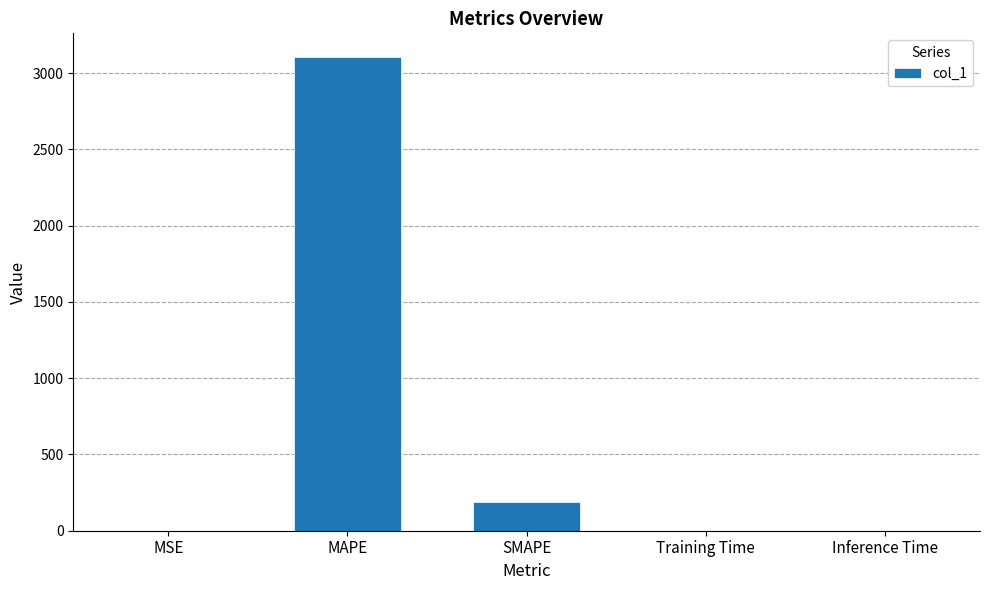

What is the greatest value displayed?

3106.4